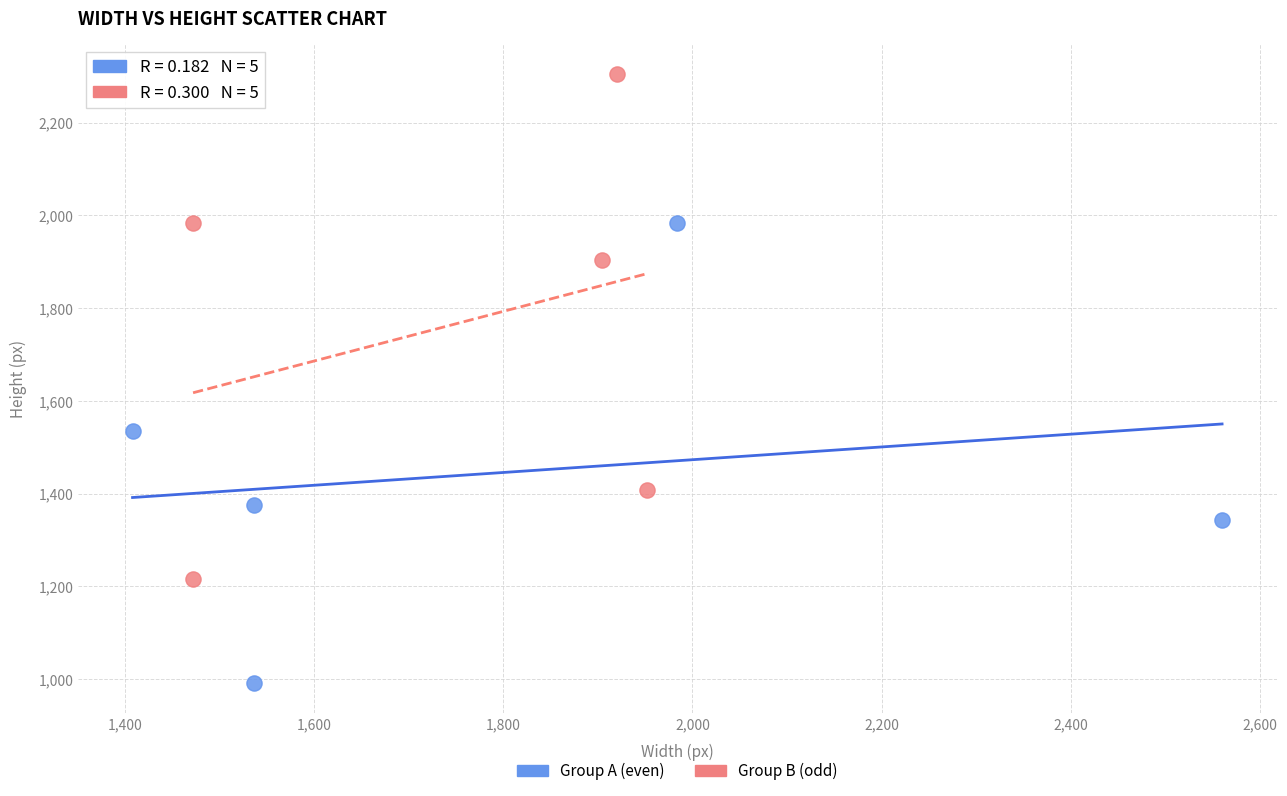

Which series has the largest Y range (max minus min)?

Group B (odd)